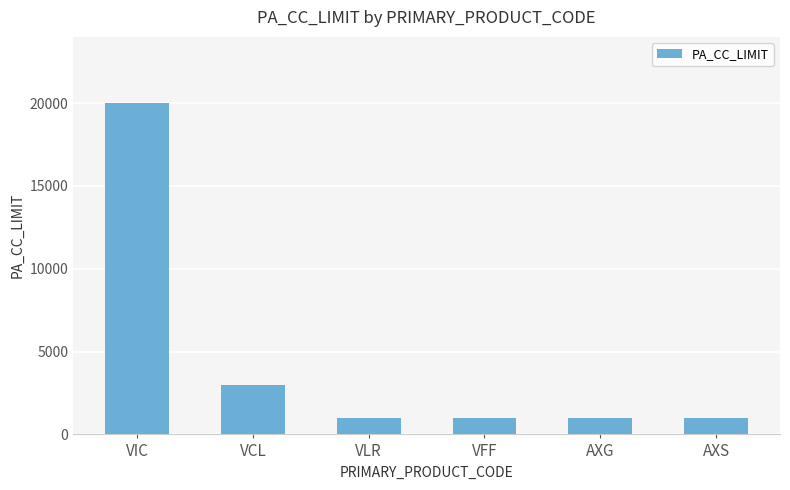

What is the sum of all values?

27000